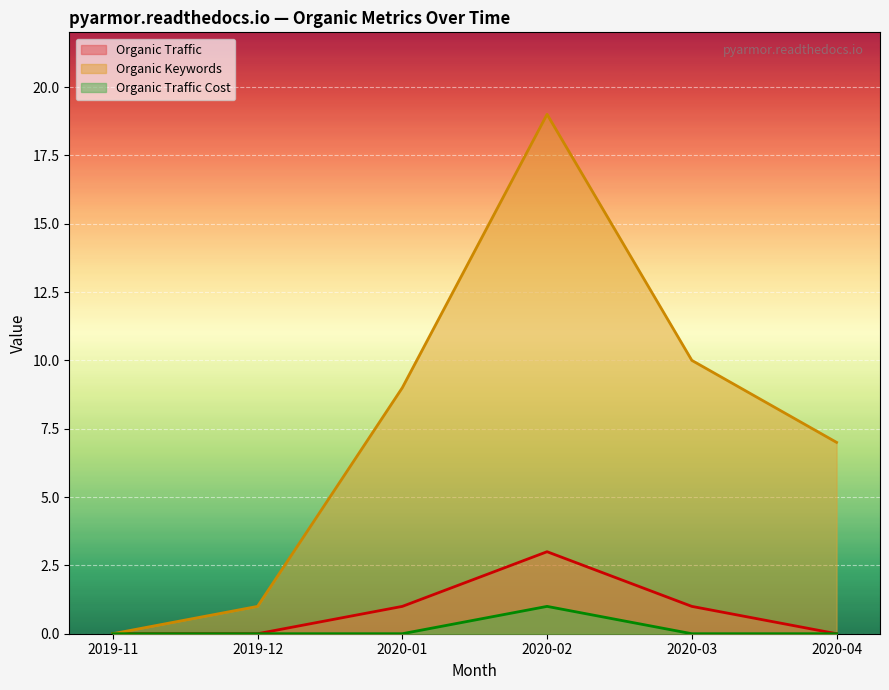

Between 2019-11 and 2020-03, which series saw the biggest shift?

Organic Keywords